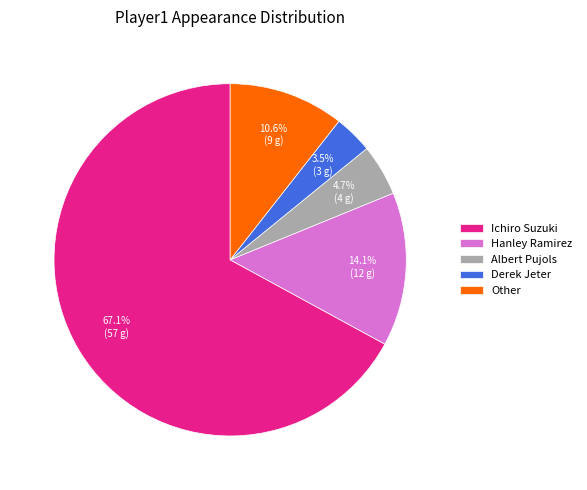

Which category has the biggest portion of the pie?

Ichiro Suzuki